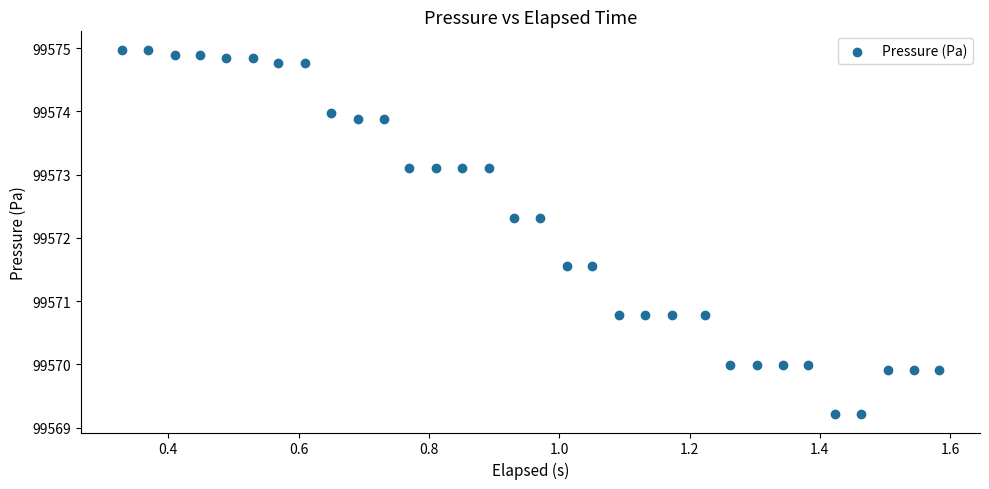

What is the range of X values (max minus min)?

1.3